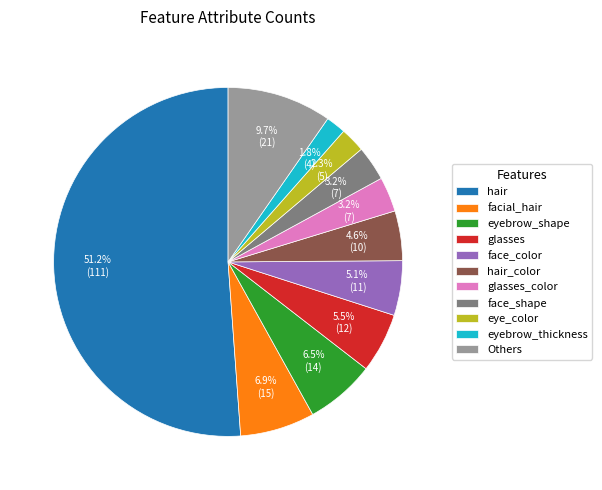

Which category has the biggest portion of the pie?

hair